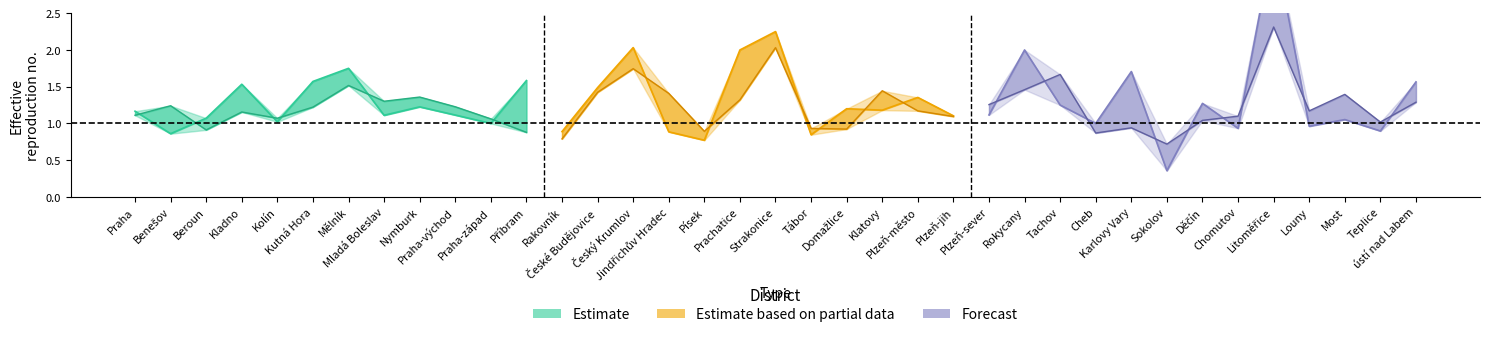

Reading left to right, what are all the values shown in this chart?

R_7day: Praha=1.2	Benešov=0.9	Beroun=1.1	Kladno=1.5	Kolín=1.0	Kutná Hora=1.6	Mělník=1.8	Mladá Boleslav=1.1	Nymburk=1.2	Praha-východ=1.1	Praha-západ=1.0	Příbram=1.6	Rakovník=0.9	České Budějovice=1.5	Český Krumlov=2.0	Jindřichův Hradec=0.9	Písek=0.8	Prachatice=2.0	Strakonice=2.2	Tábor=0.8	Domažlice=1.2	Klatovy=1.2	Plzeň-město=1.4	Plzeň-jih=1.1	Plzeň-sever=1.1	Rokycany=2.0	Tachov=1.2	Cheb=1.0	Karlovy Vary=1.7	Sokolov=0.4	Děčín=1.3	Chomutov=0.9	Litoměřice=3.5	Louny=1.0	Most=1.1	Teplice=0.9	ústí nad Labem=1.6
R_14day: Praha=1.1	Benešov=1.2	Beroun=0.9	Kladno=1.2	Kolín=1.1	Kutná Hora=1.2	Mělník=1.5	Mladá Boleslav=1.3	Nymburk=1.4	Praha-východ=1.2	Praha-západ=1.1	Příbram=0.9	Rakovník=0.8	České Budějovice=1.4	Český Krumlov=1.7	Jindřichův Hradec=1.4	Písek=0.9	Prachatice=1.3	Strakonice=2.0	Tábor=0.9	Domažlice=0.9	Klatovy=1.4	Plzeň-město=1.2	Plzeň-jih=1.1	Plzeň-sever=1.3	Rokycany=1.5	Tachov=1.7	Cheb=0.9	Karlovy Vary=0.9	Sokolov=0.7	Děčín=1.0	Chomutov=1.1	Litoměřice=2.3	Louny=1.2	Most=1.4	Teplice=1.0	ústí nad Labem=1.3